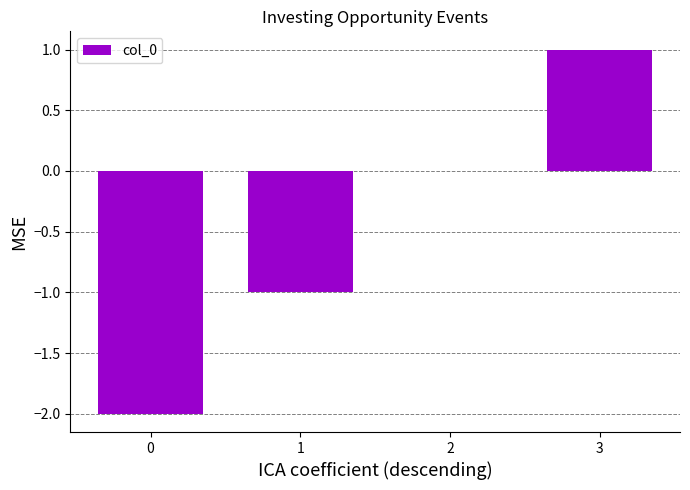

Is it true that the value at 1 is -1?

True